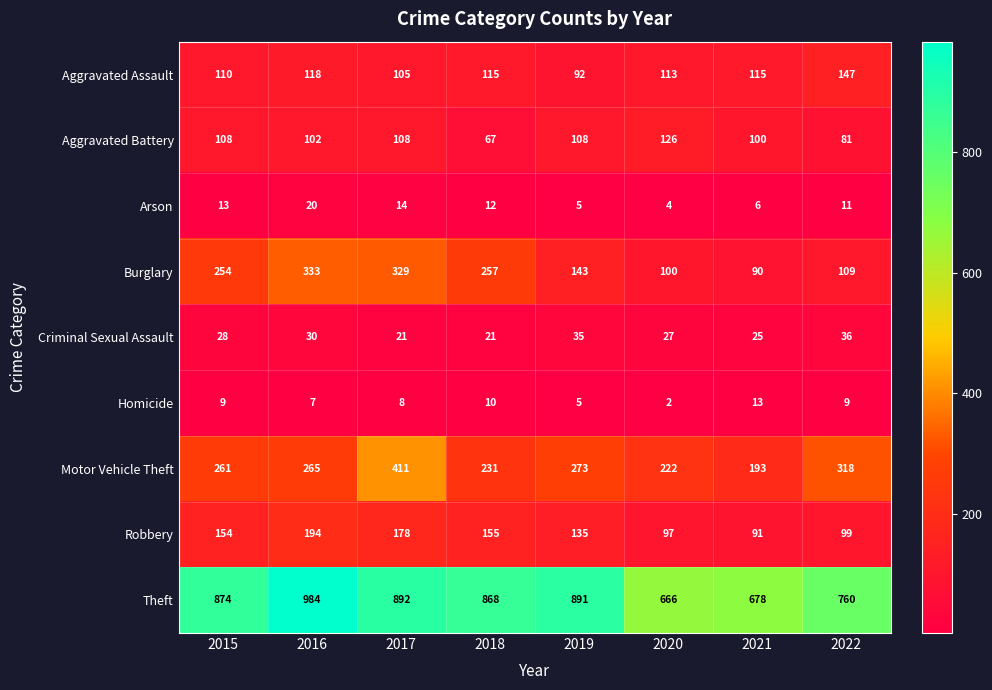

How many categories are shown in the chart?

8